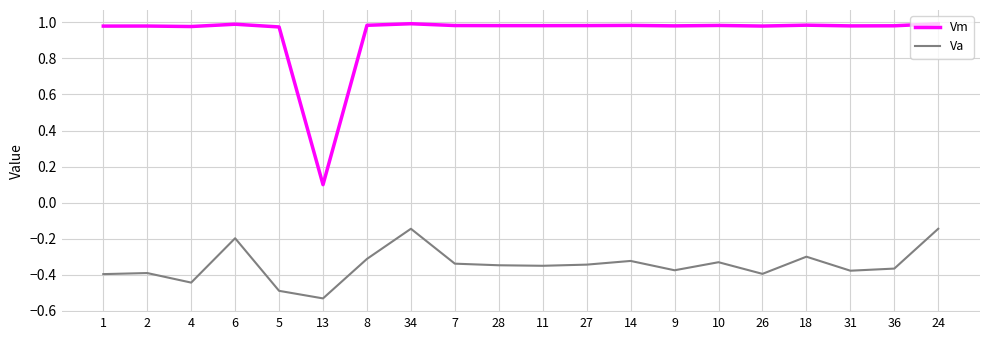

Rank the series at 26 from lowest to highest value.

Va, Vm